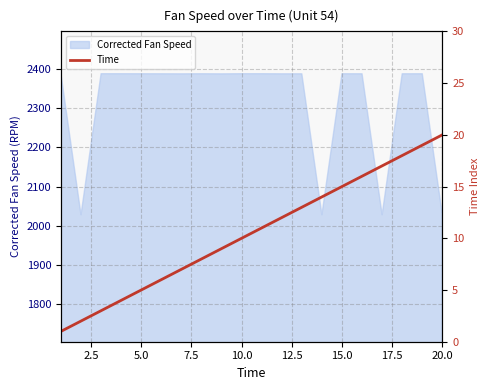

What is the maximum value shown in the chart?

20